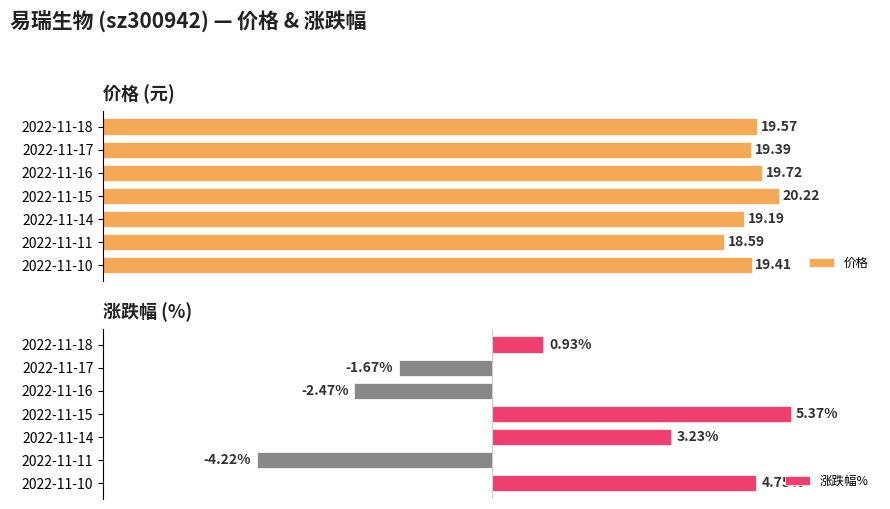

Rank the categories by 价格 value from lowest to highest.

2022-11-11, 2022-11-14, 2022-11-17, 2022-11-10, 2022-11-18, 2022-11-16, 2022-11-15